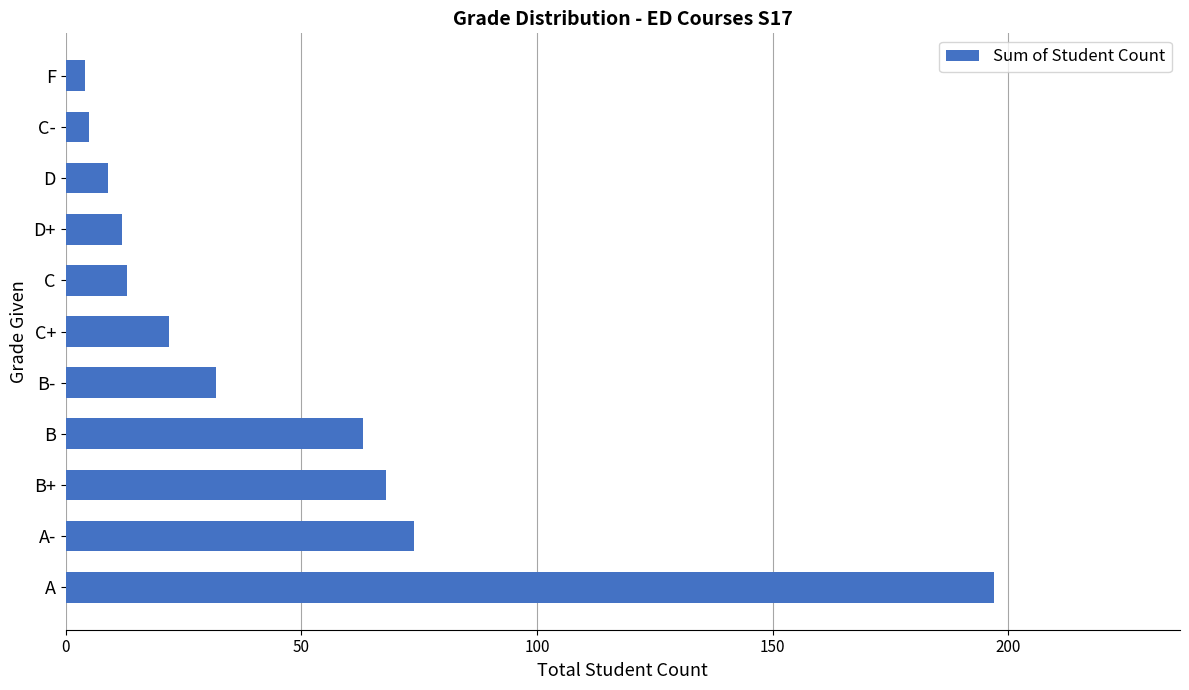

What is the greatest value displayed?

197